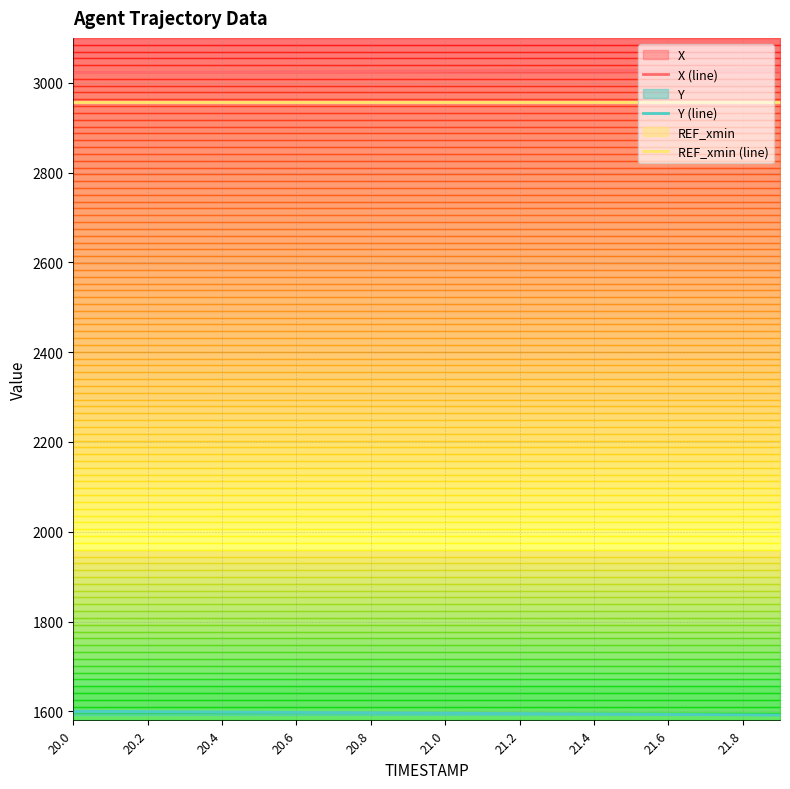

True or false: REF_xmin (line) and Y (line) cross at least once.

False